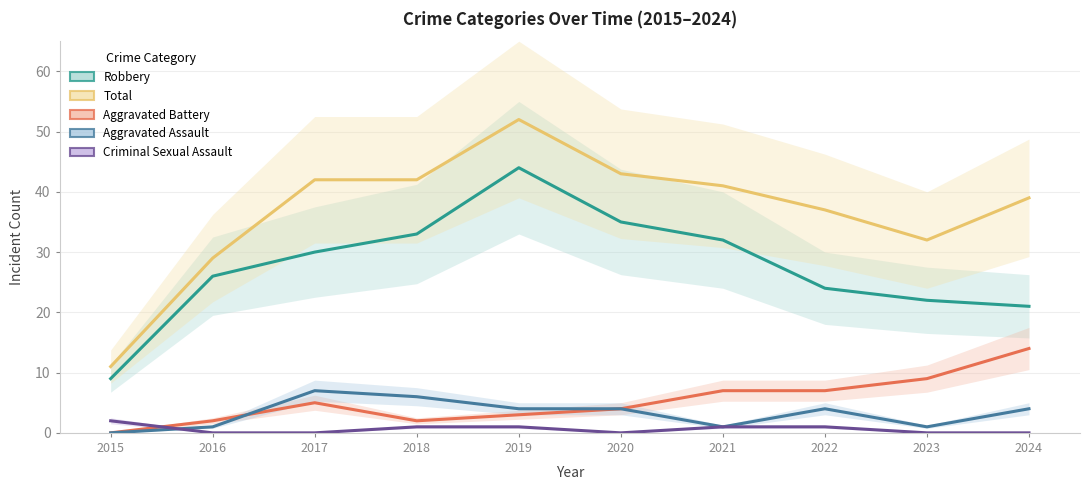

What is the sum of the Aggravated Assault values at 2023 and 2020?

5